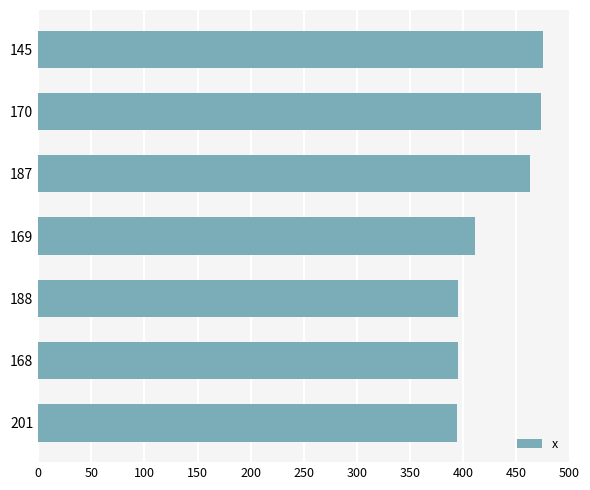

Is it true that the value at 187 is 273.3?

False